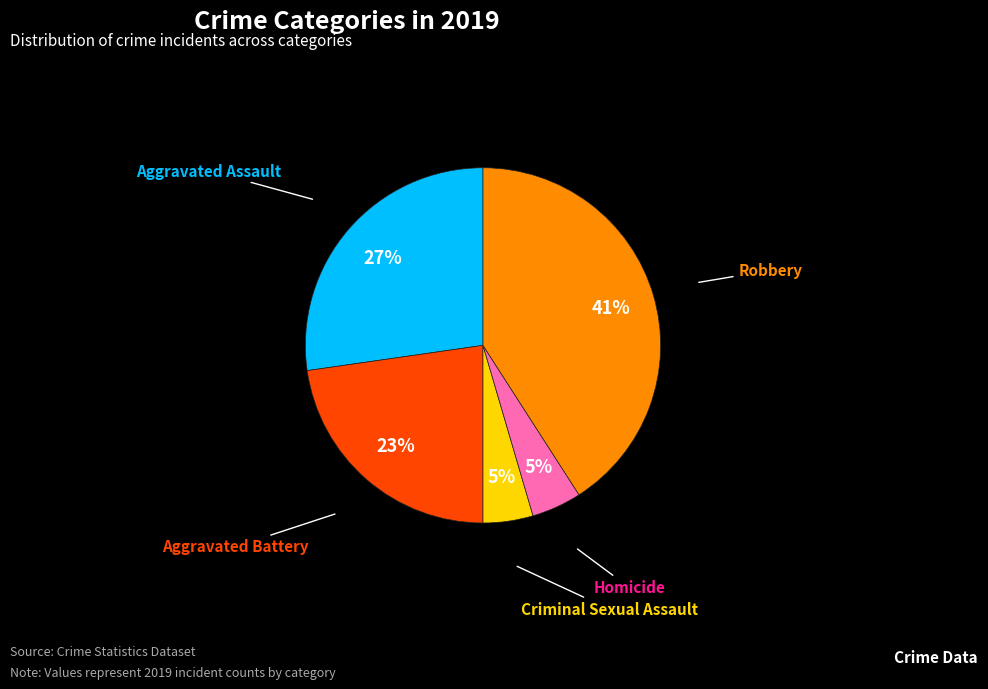

Which category has the biggest portion of the pie?

Robbery